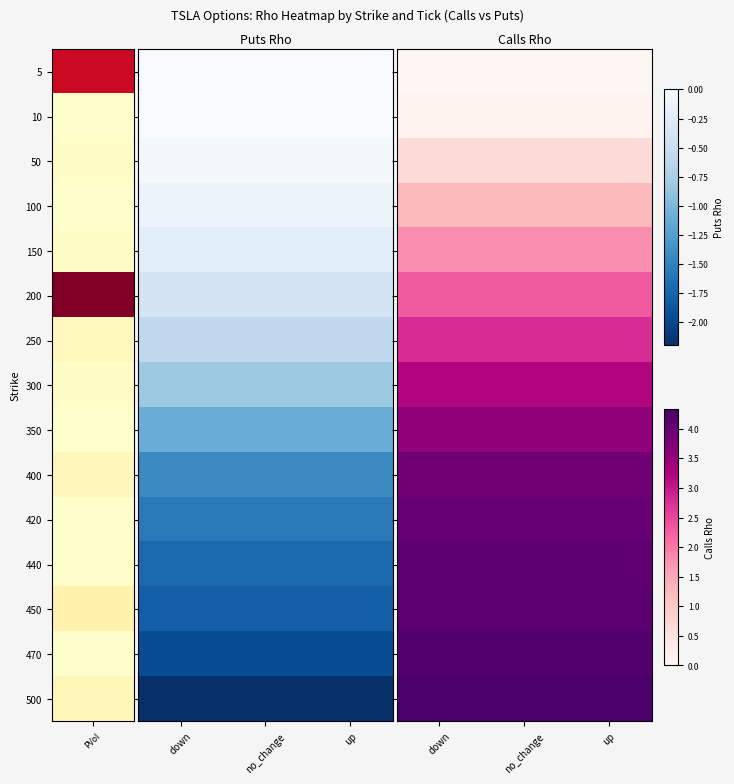

True or false: 450 has a value of 4.1 at down.

True